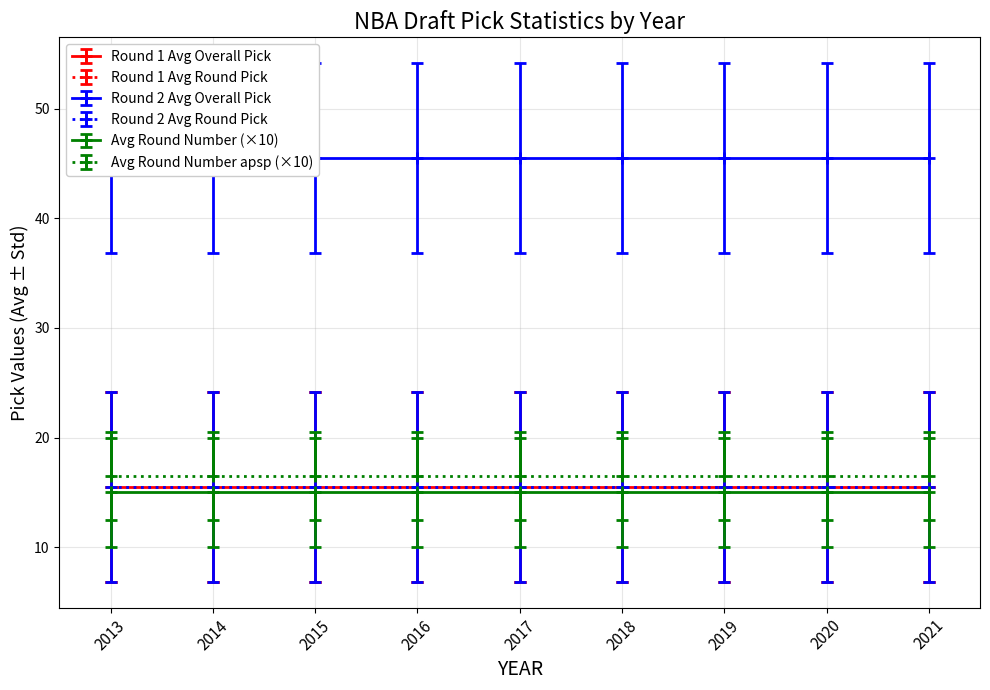

Is it true that Avg Round Number equals 2.5 at 2?

False